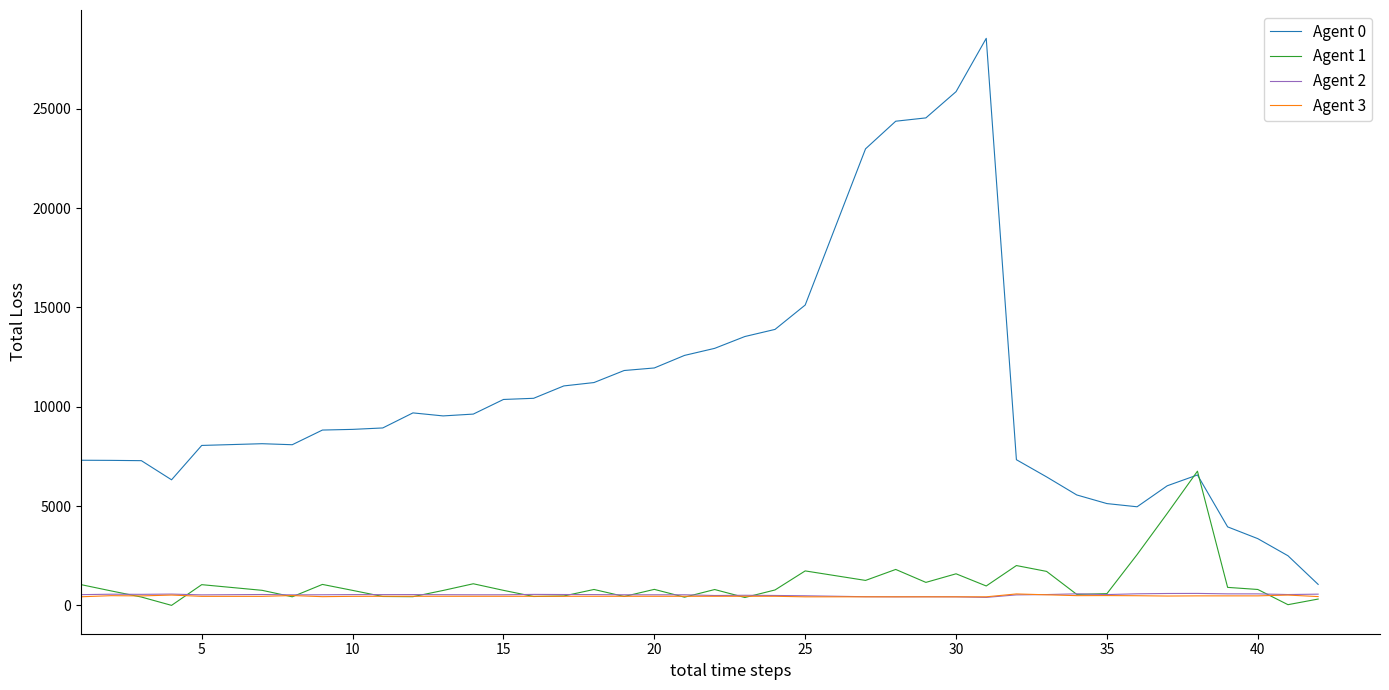

Which series has the largest total across all categories?

Agent 0